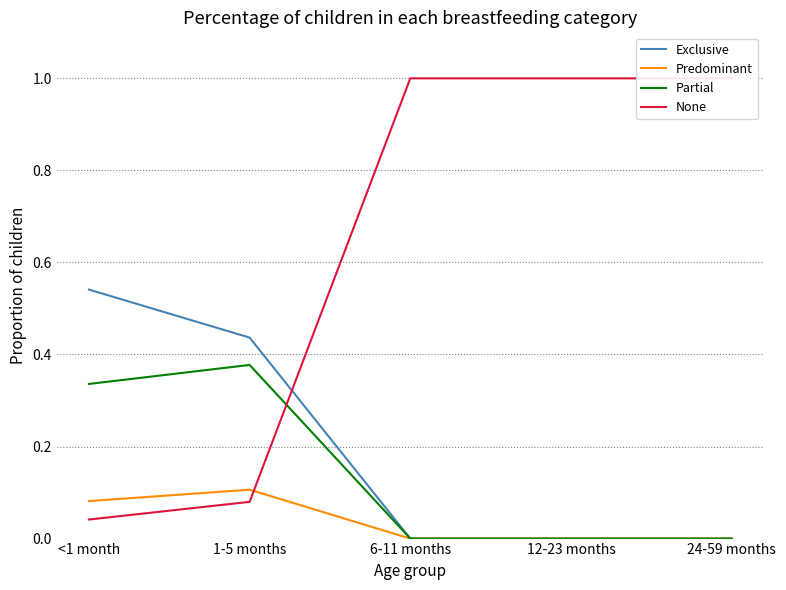

Which series changed the most between 12-23 months and 24-59 months?

Exclusive